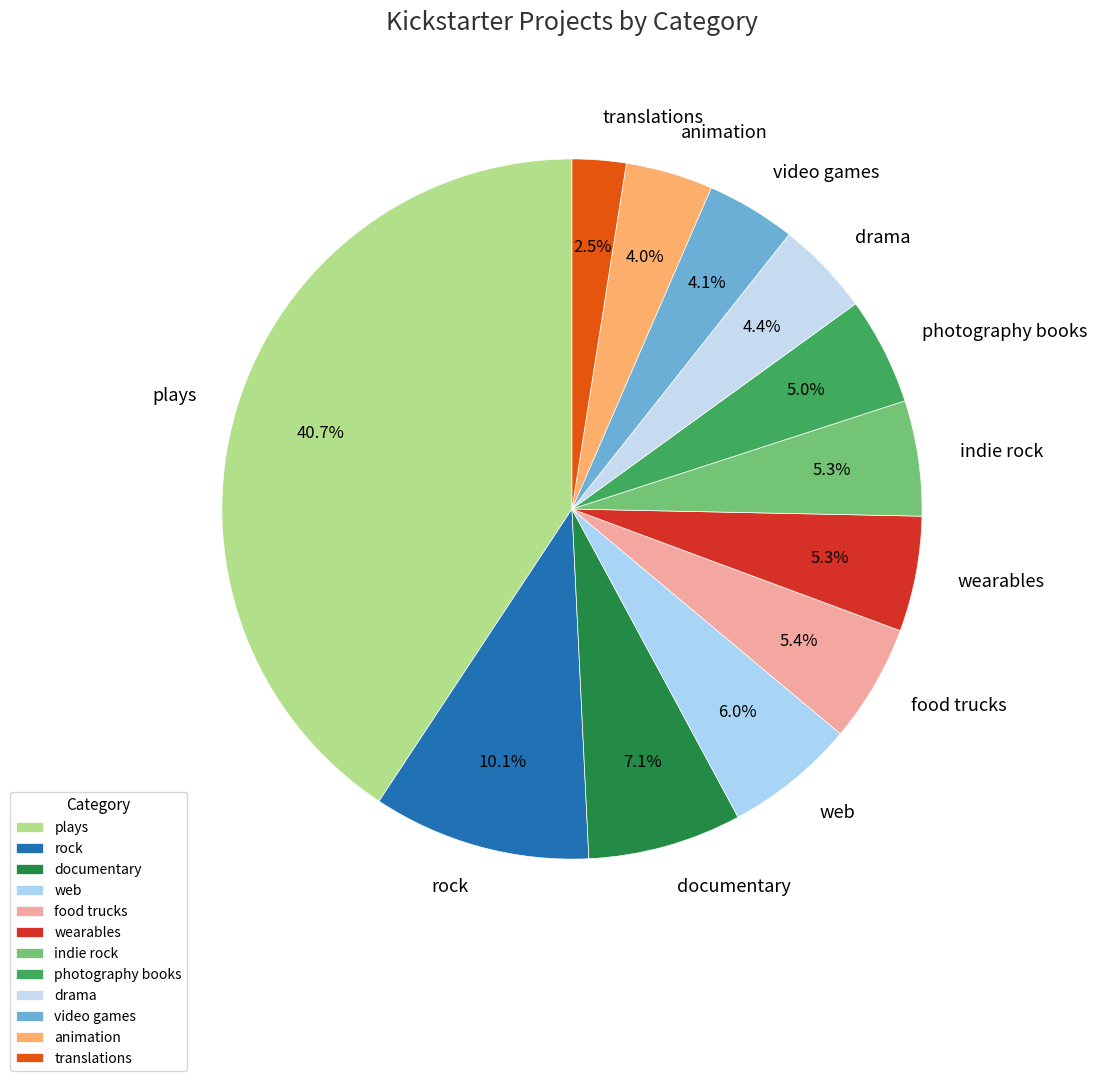

What percentage is the animation slice, to the nearest percent?

4%